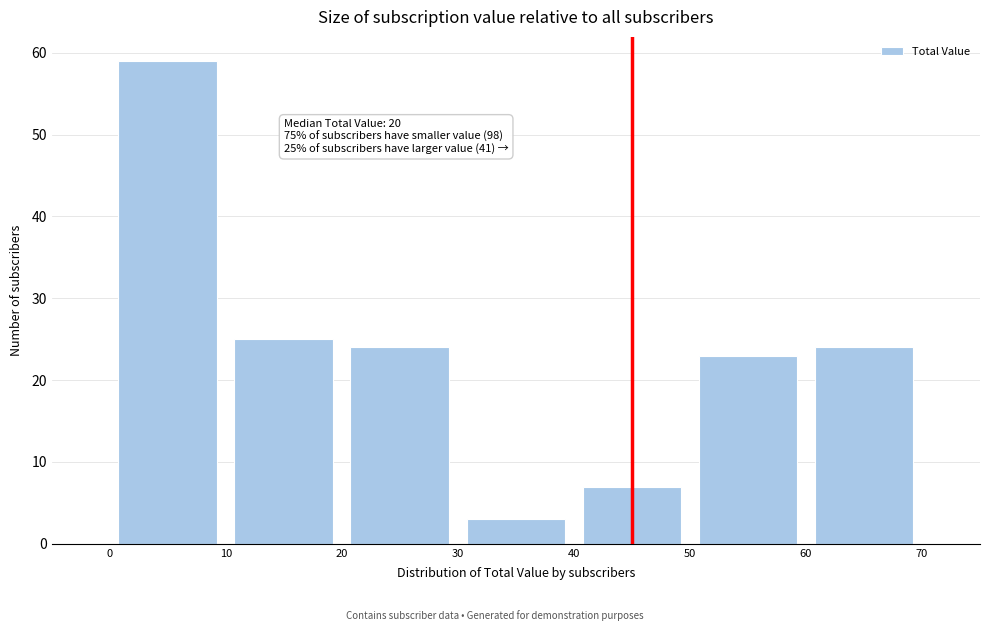

Over which range of the x-axis is the bar tallest?

0 to 10